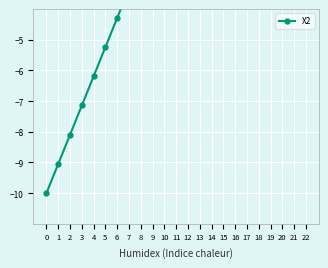

The chart shows a value of -10.0 at 0. True or false?

True